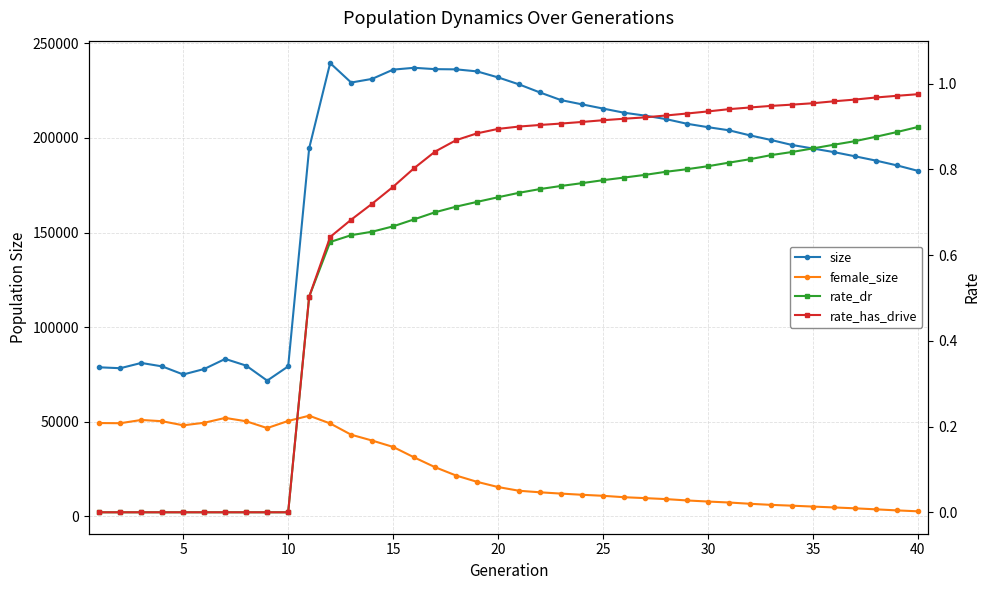

True or false: female_size and size cross at least once.

False